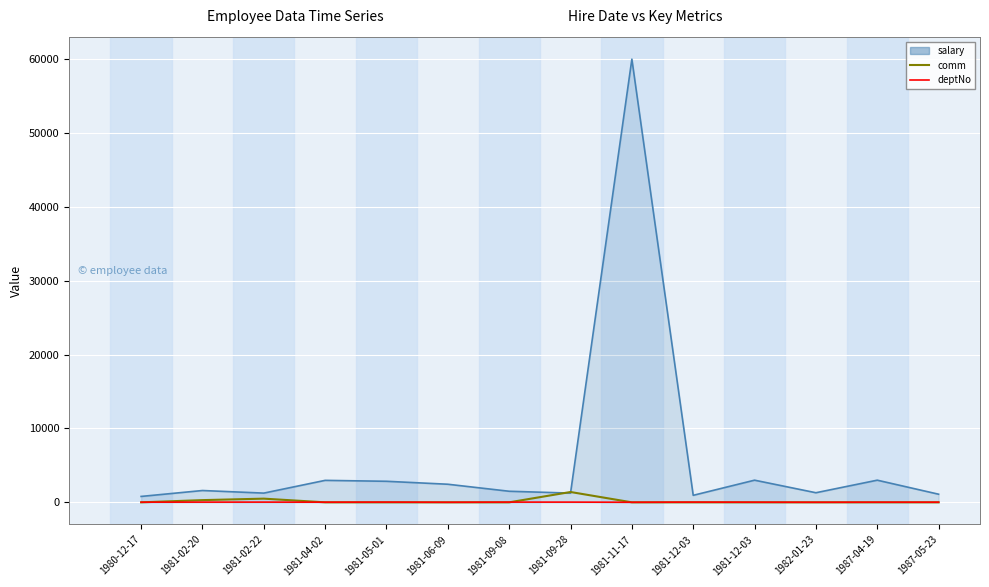

What is the label of the 10th point from the right?

1981-05-01